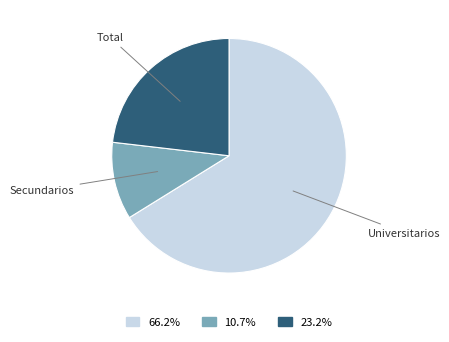

Is there a majority slice in this chart?

Yes